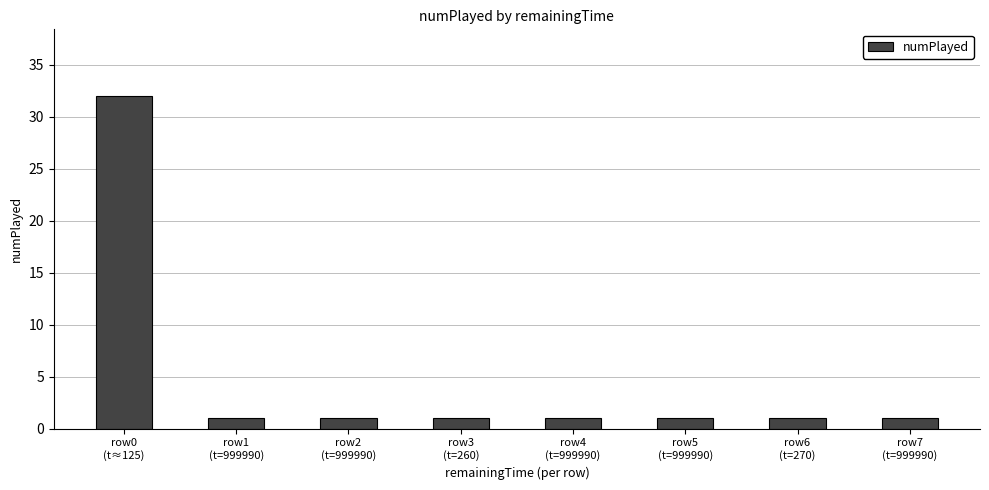

What is the ratio of the value at row6
(t=270) to the value at row4
(t=999990)?

1.0